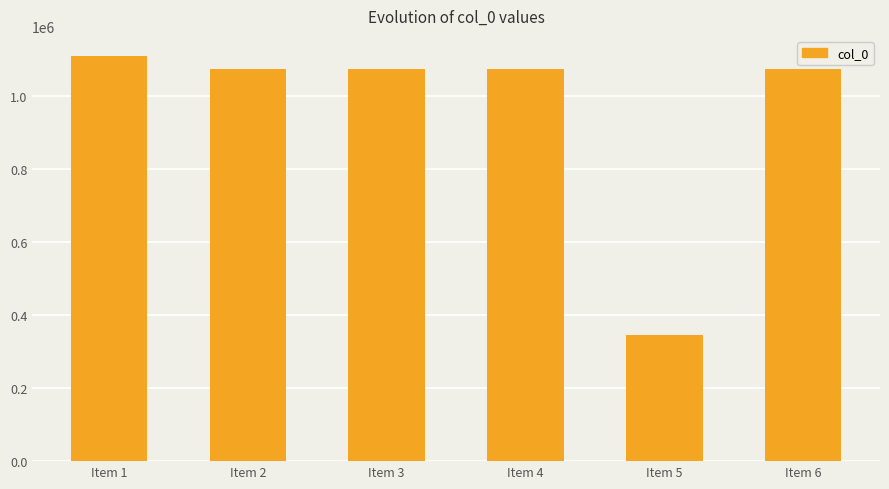

What is the value of the 1st bar from the left?

1110529